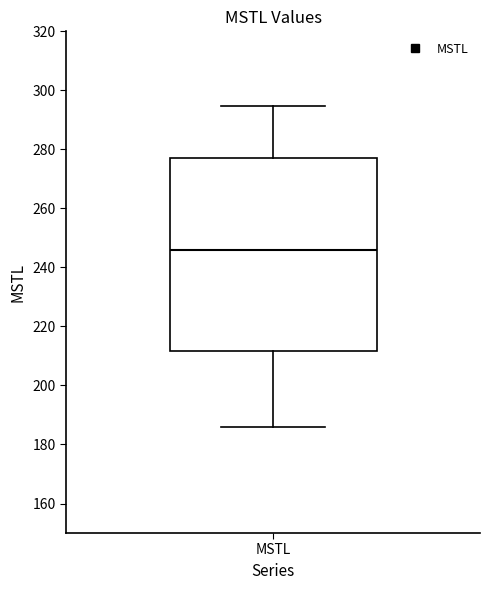

Where is the upper edge of the box for MSTL on the y-axis? The values are not printed on the chart, so give them approximately, as read against the axis.

278